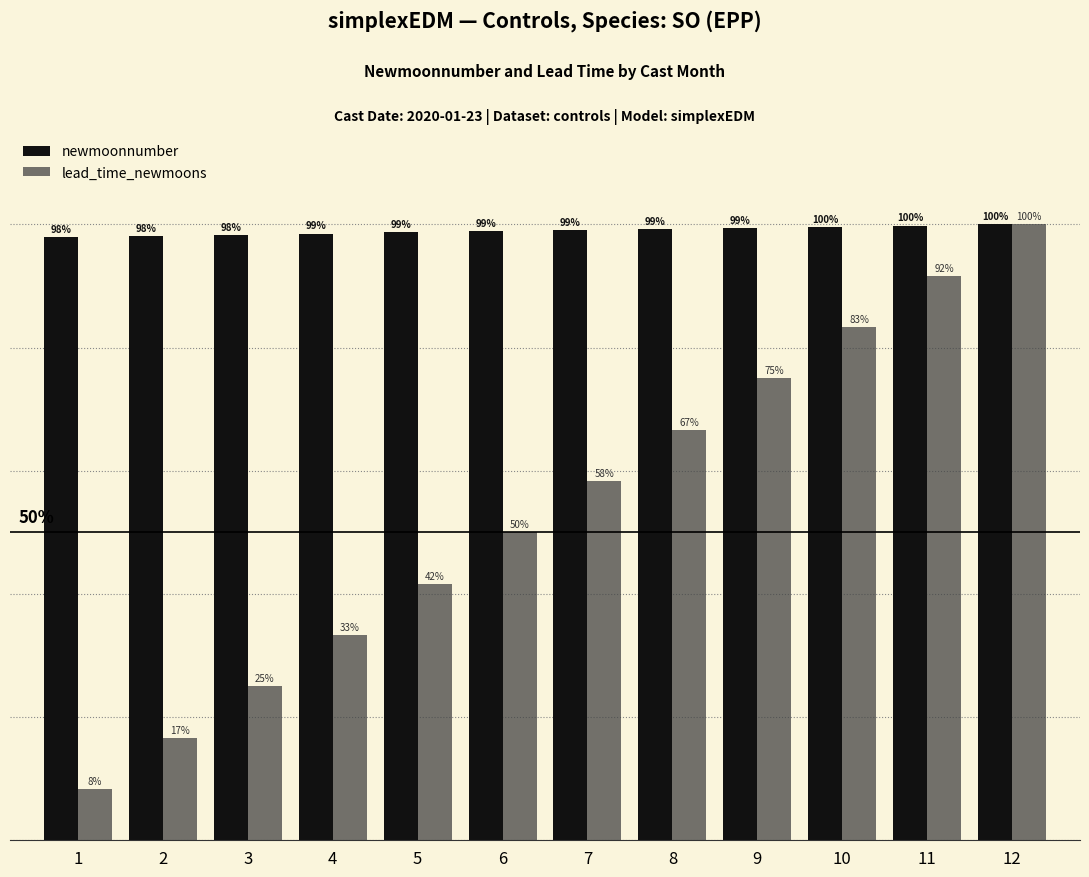

Which series has the widest spread of values?

lead_time_newmoons